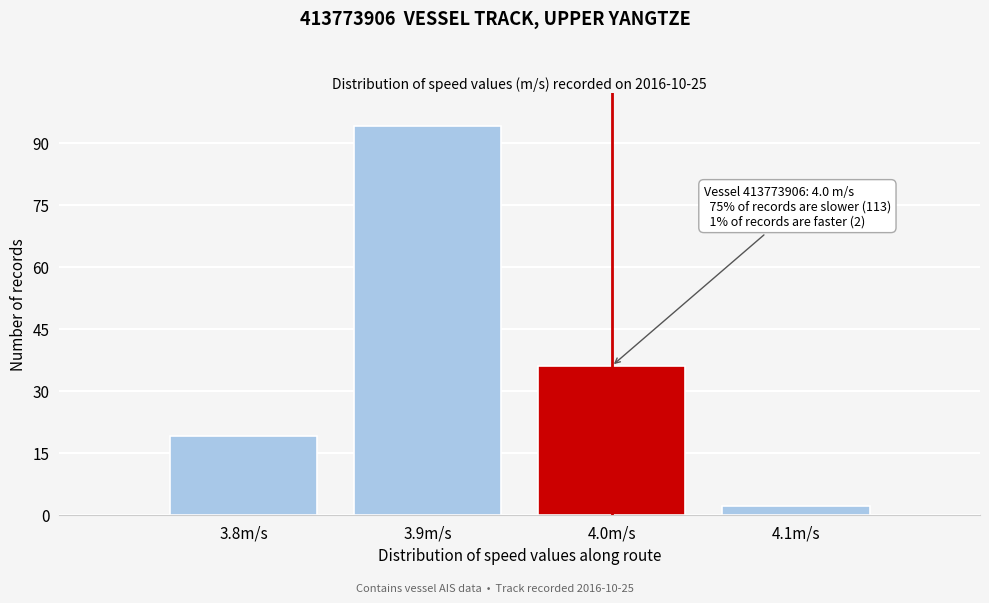

Over which range of the x-axis is the bar tallest?

3.85 to 3.95